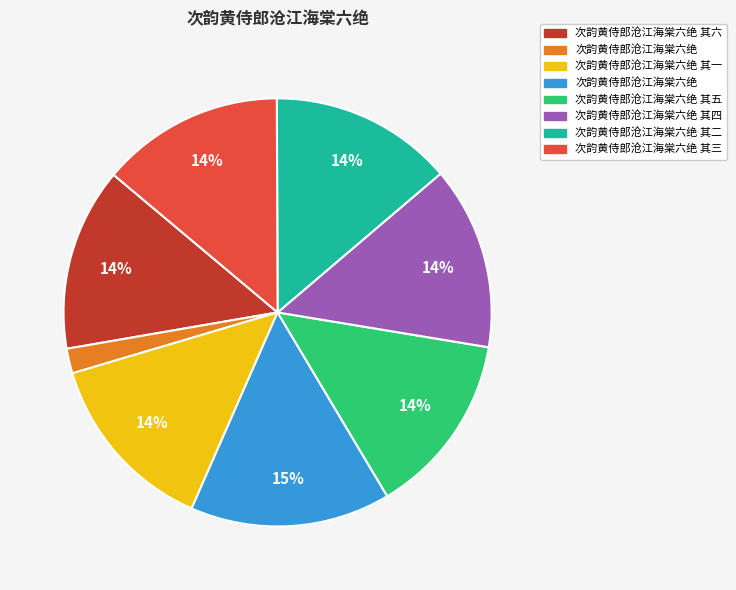

Does any single category account for the majority?

No